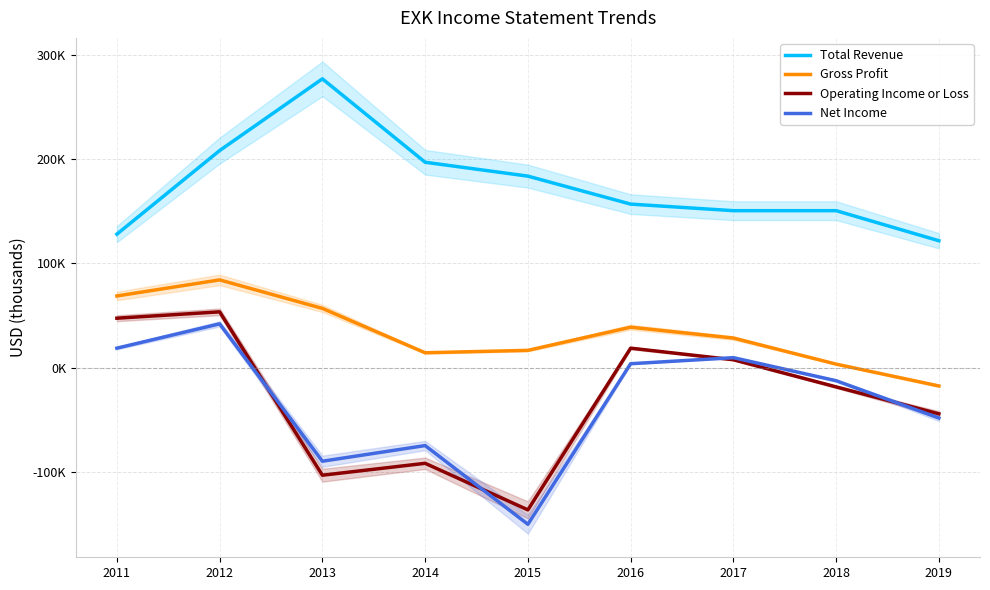

How many lines are shown in the chart?

4